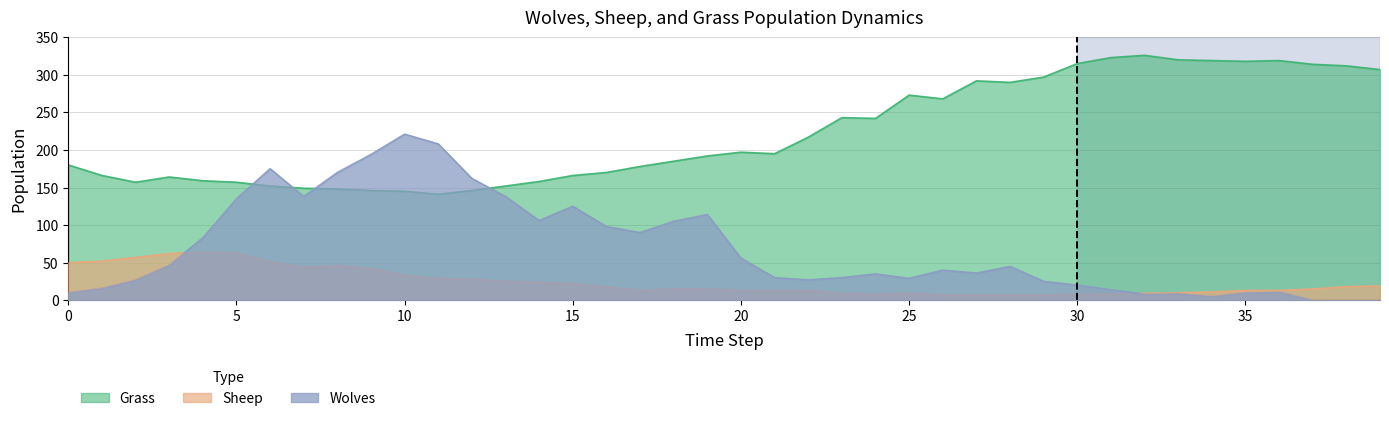

How many values in the Grass series exceed 195?

19